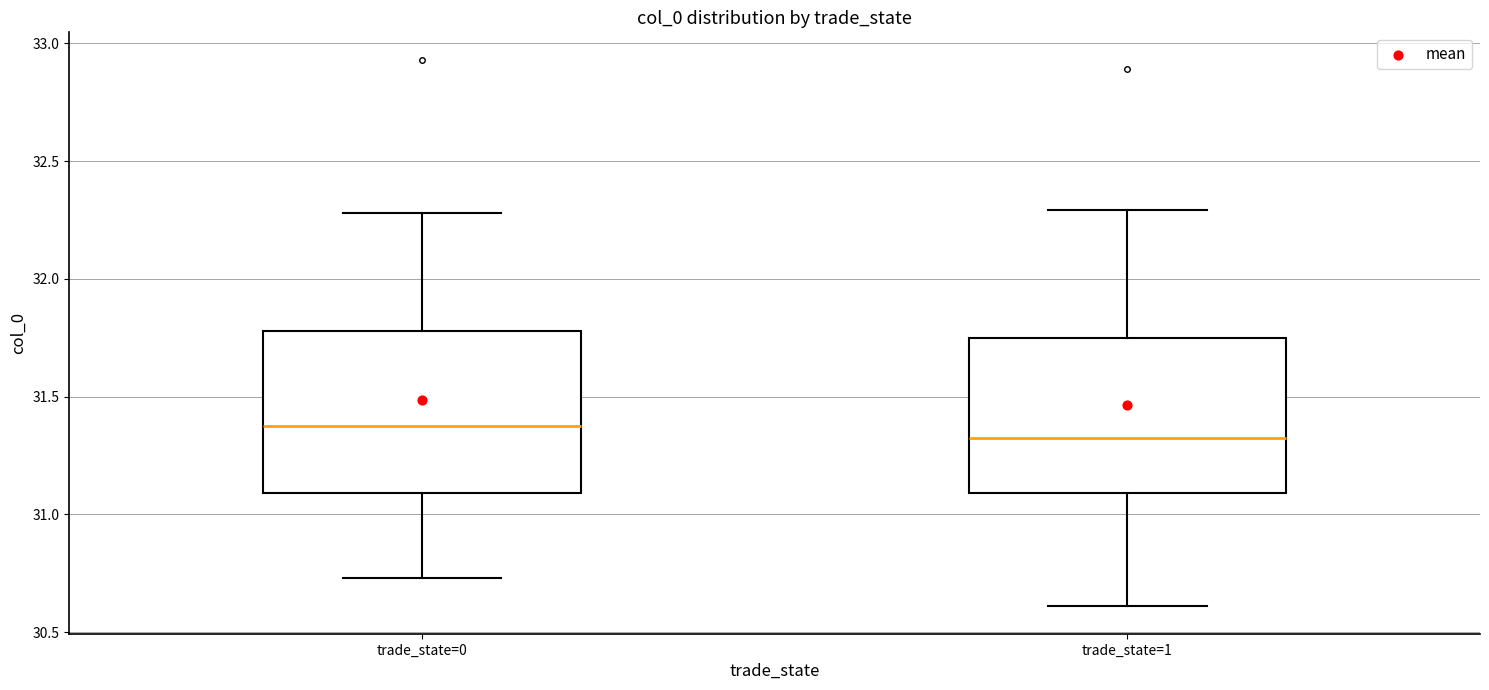

Reading left to right, transcribe this box plot: for each box, give where its median line is, the range the box spans, and where its two whiskers end, as read against the y-axis. The values are not printed on the chart, so give them approximately, as read against the axis.

trade_state=0: median 31.40, box 31.10 to 31.80, whiskers 30.75 to 32.30
trade_state=1: median 31.35, box 31.10 to 31.75, whiskers 30.60 to 32.30